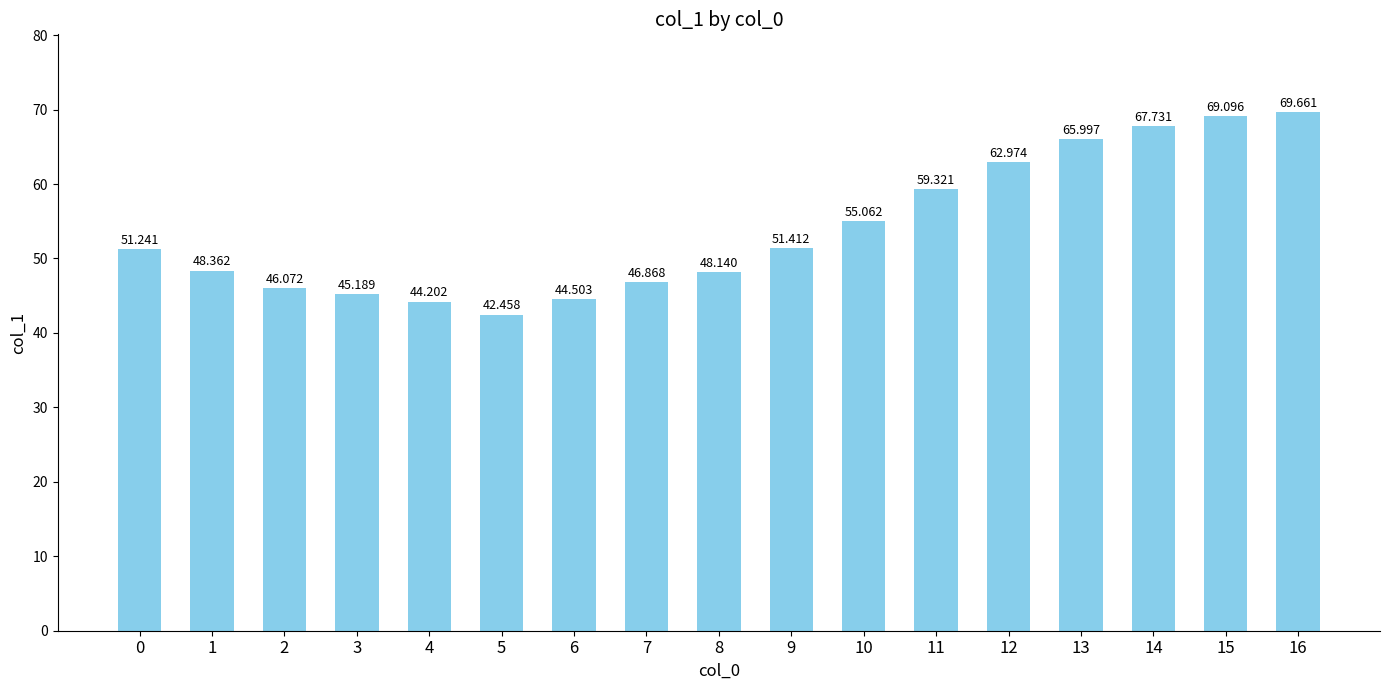

Is it true that the value at 11 is 95.7?

False